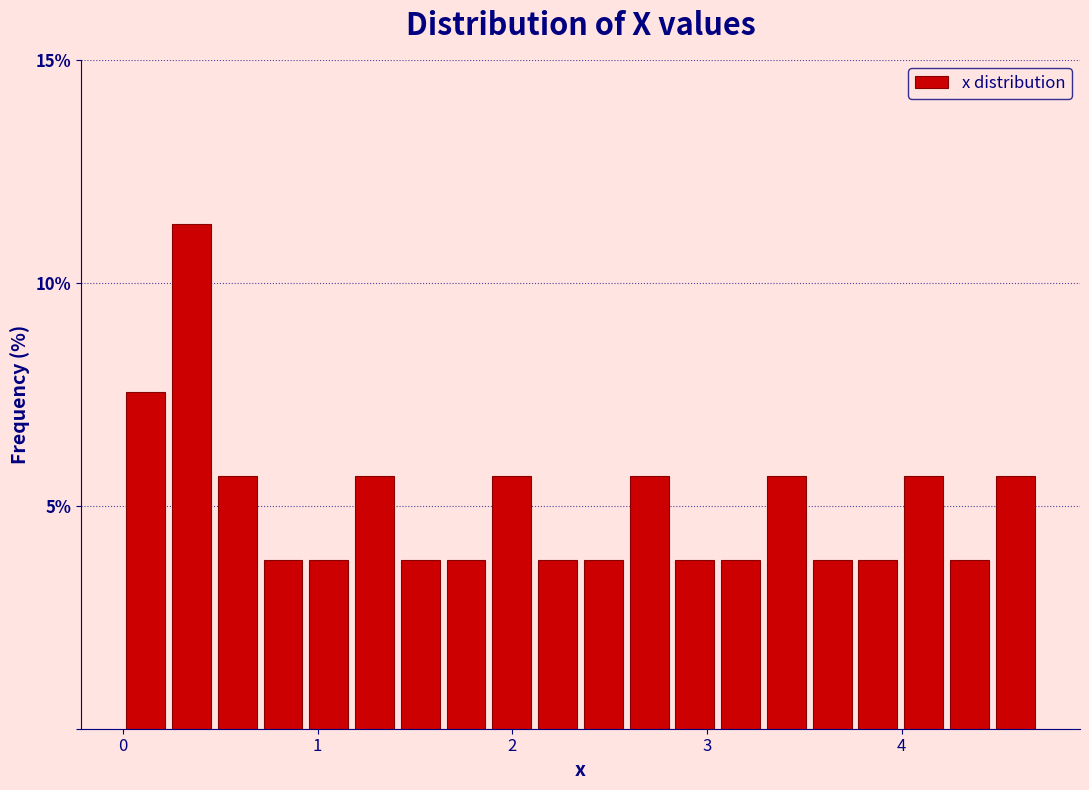

Around what value on the x-axis is the tallest bar? Give the approximate position of its centre, as read against the axis.

0.4